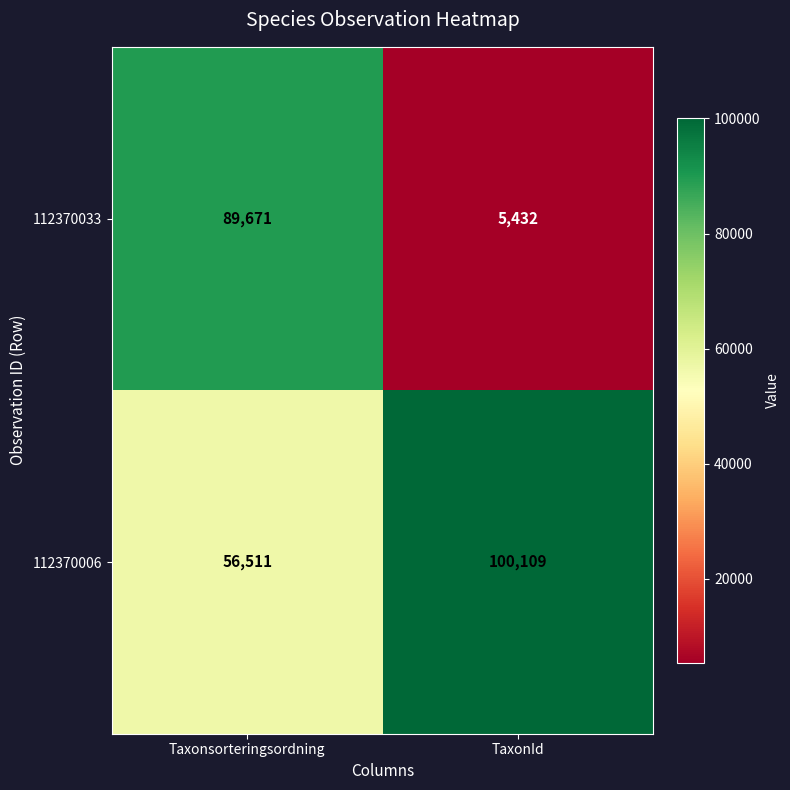

What is the total value across all series at TaxonId?

105541